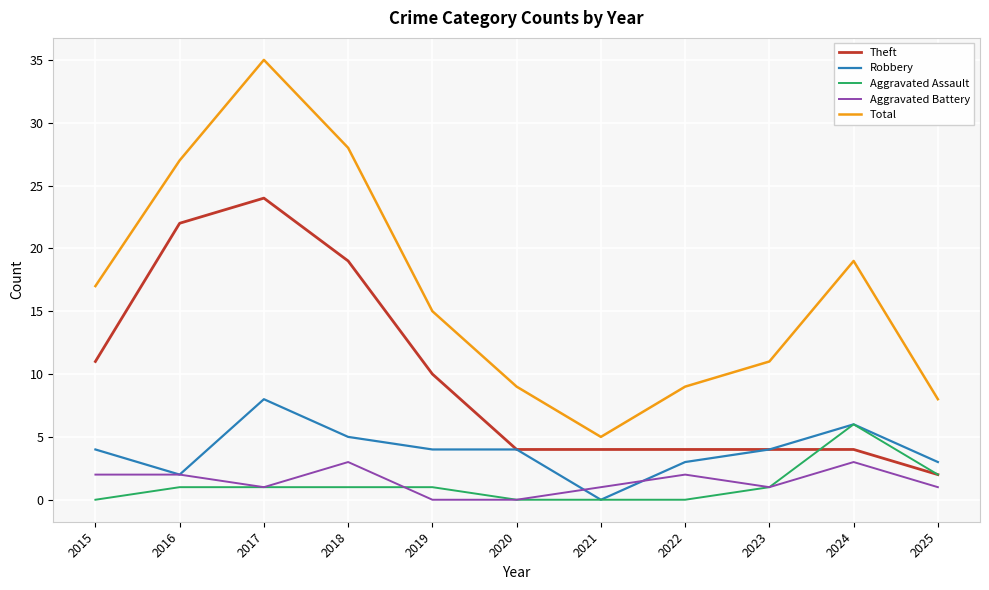

Read the Robbery value at 2024.

6